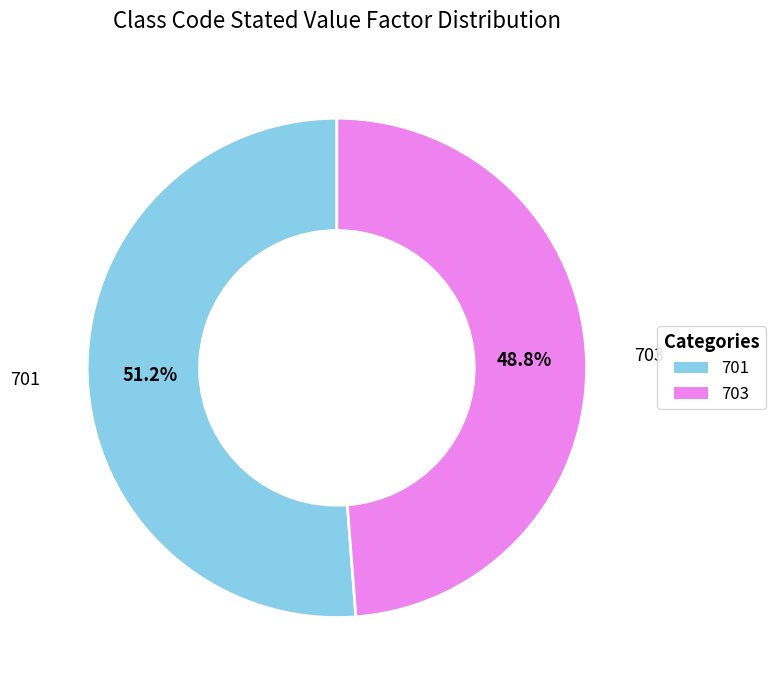

What percentage is the 701 slice, to the nearest percent?

51%